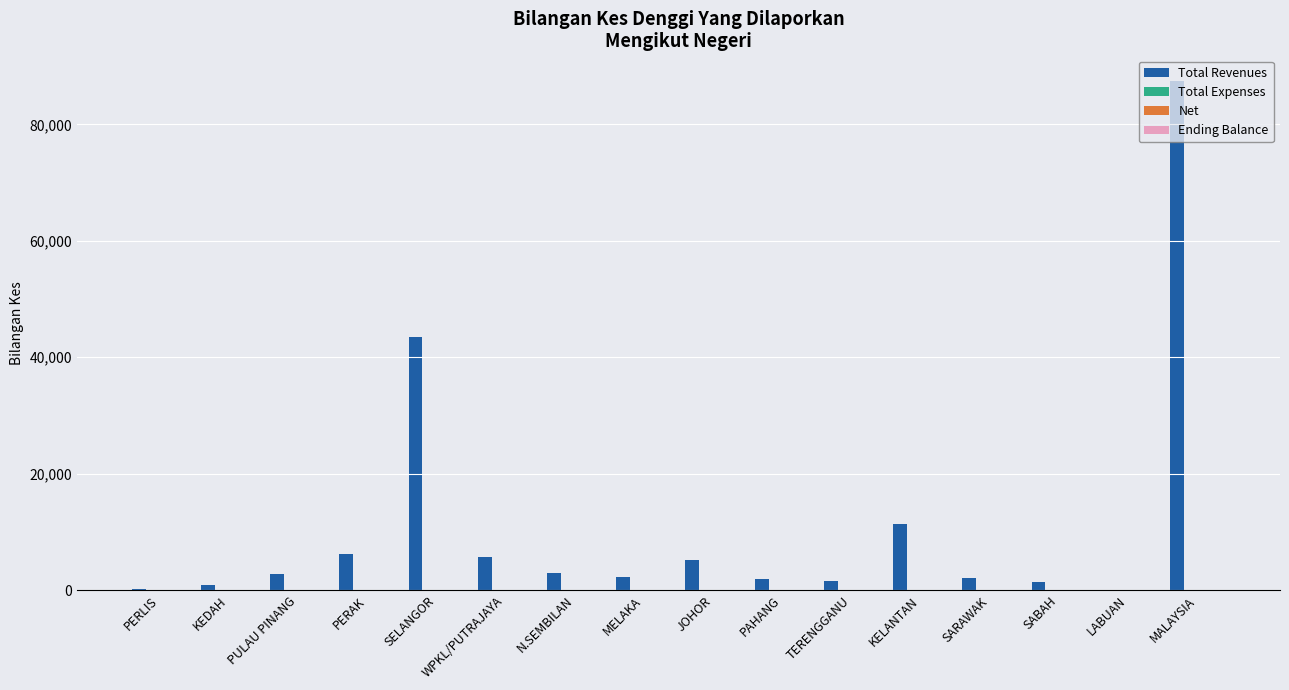

At which category does the chart reach its peak across all series?

MALAYSIA